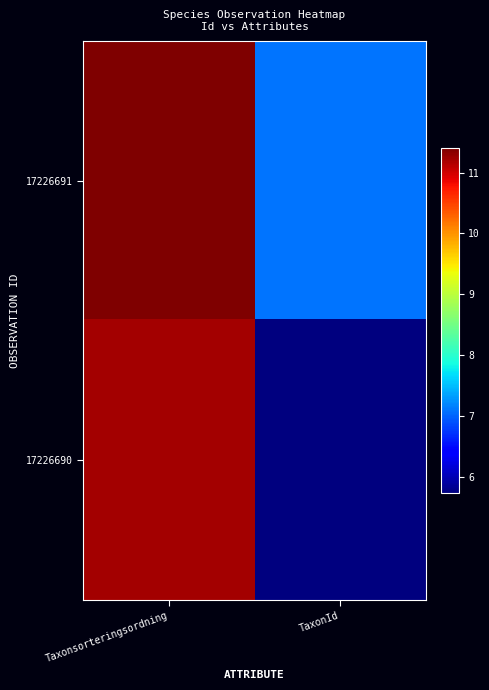

What is the spread (max minus min) of values at TaxonId?

1.4